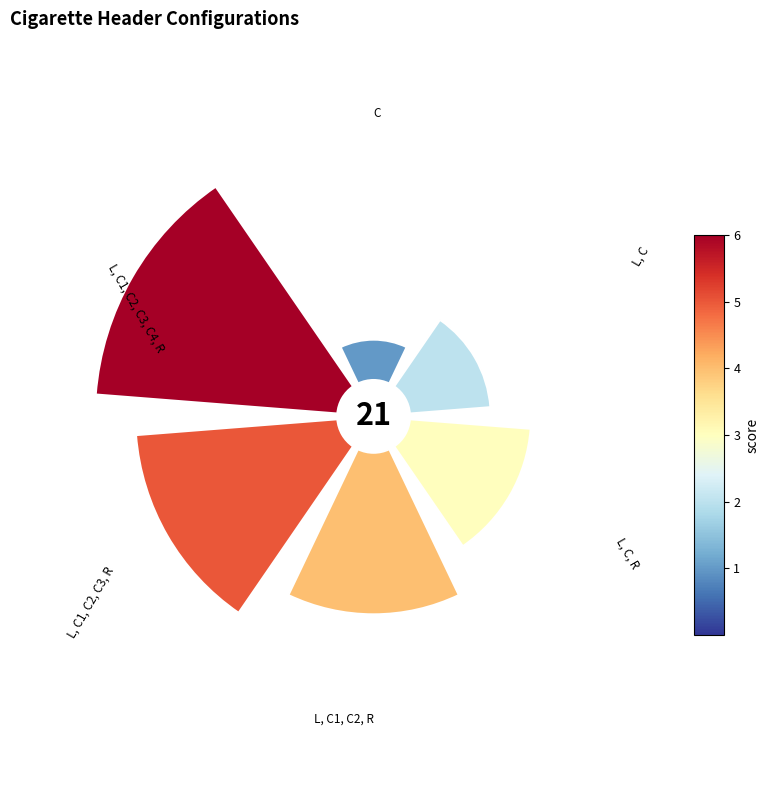

Do L, C1, C2, R and L, C1, C2, C3, C4, R together represent more than half of the pie?

No